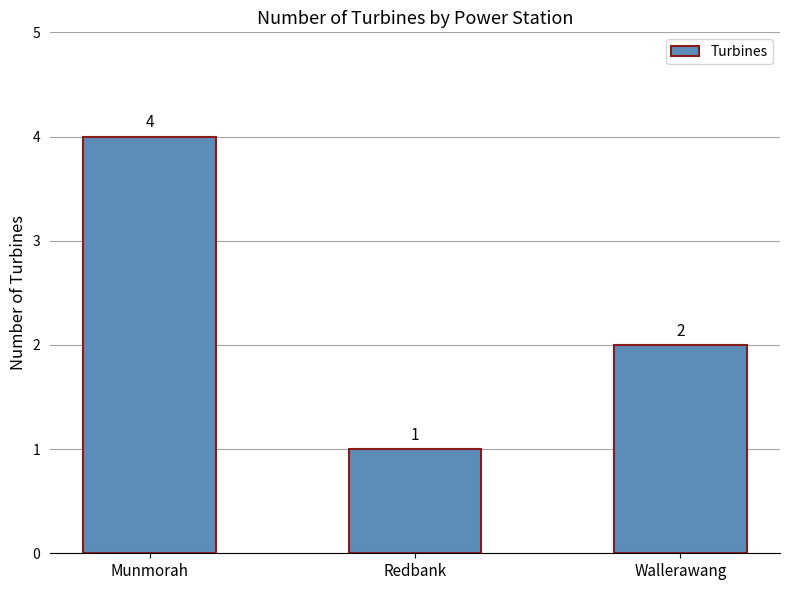

Reading right to left, transcribe all the data shown in this chart.

Wallerawang=2	Redbank=1	Munmorah=4